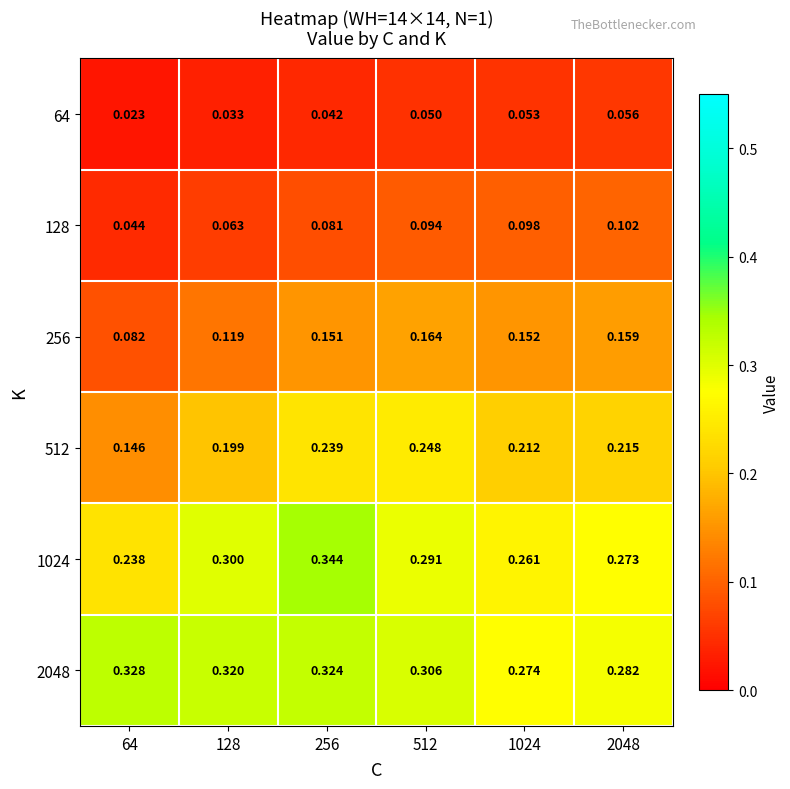

At how many categories does at least one series exceed 0?

6